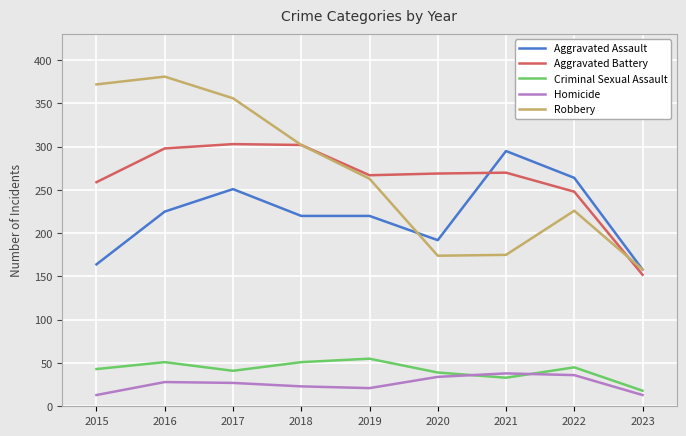

What is the lowest value of the Robbery series?

158